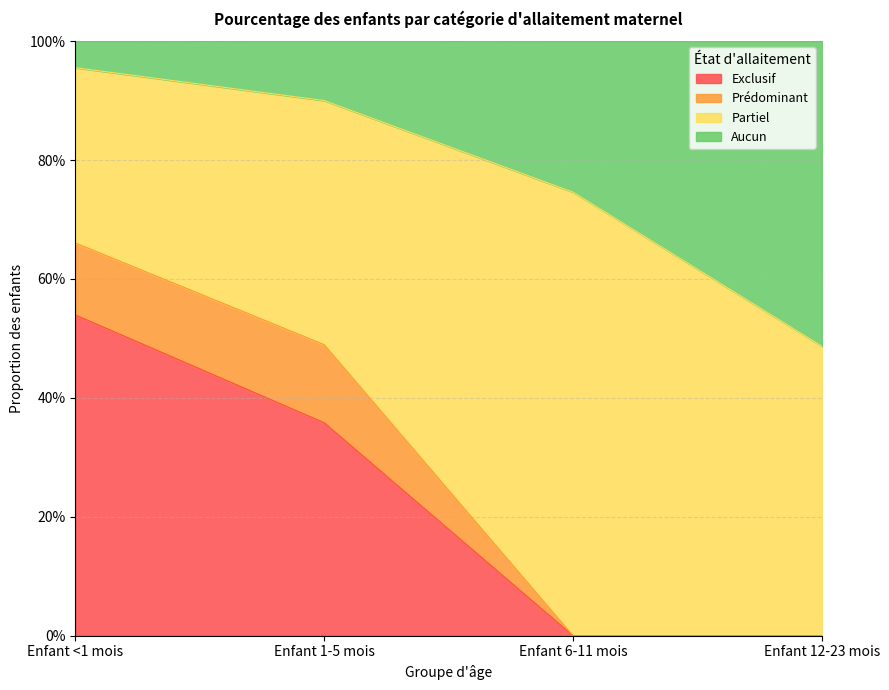

List the labels in order of Exclusif value, largest first.

Enfant <1 mois, Enfant 1-5 mois, Enfant 6-11 mois, Enfant 12-23 mois